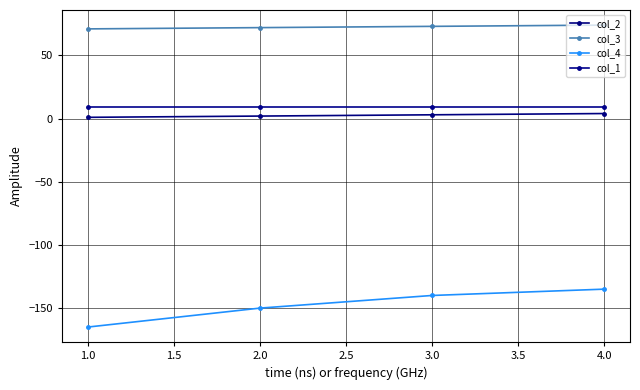

True or false: col_2 and col_4 cross at least once.

False